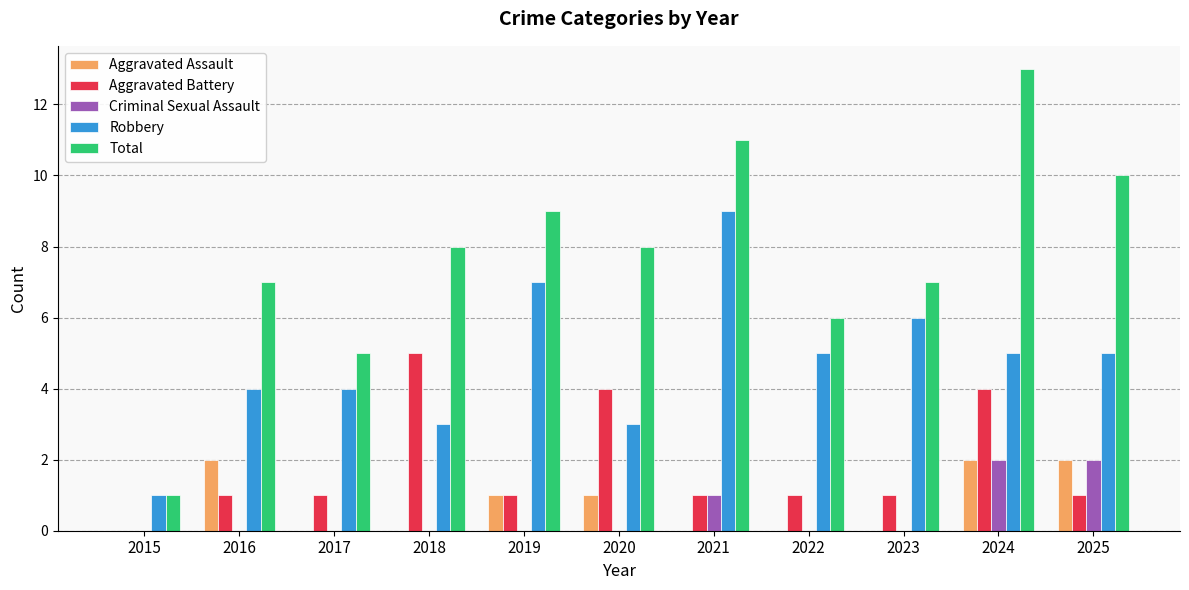

Are the bars horizontal?

No